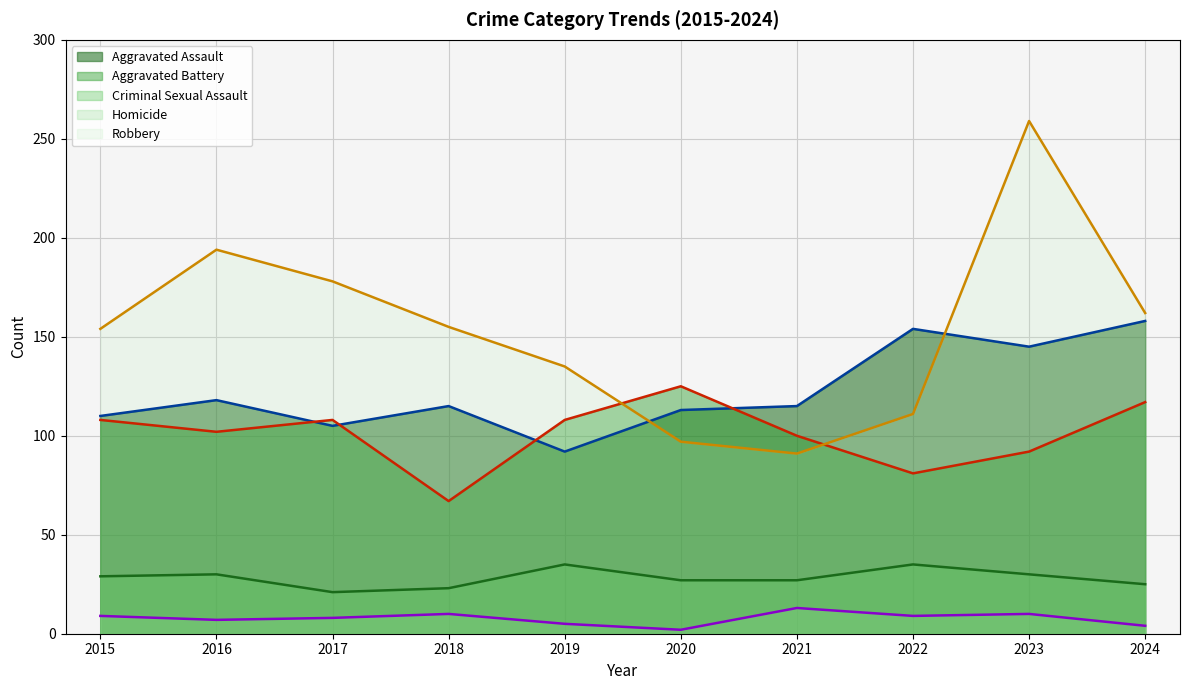

At which category does the chart reach its minimum across all series?

2020